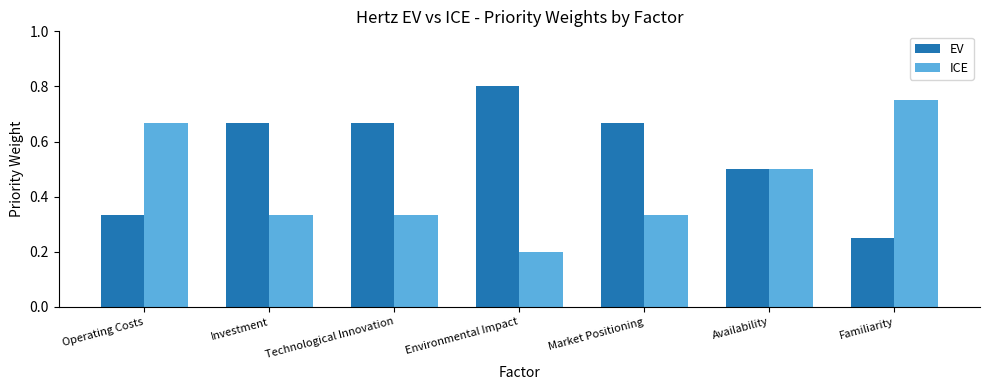

At how many categories does at least one series exceed 0?

7